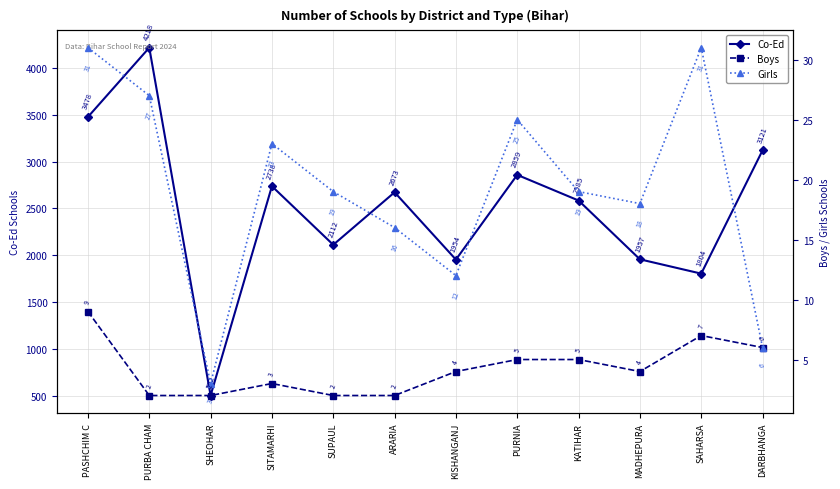

What is the average value of the Boys series?

4